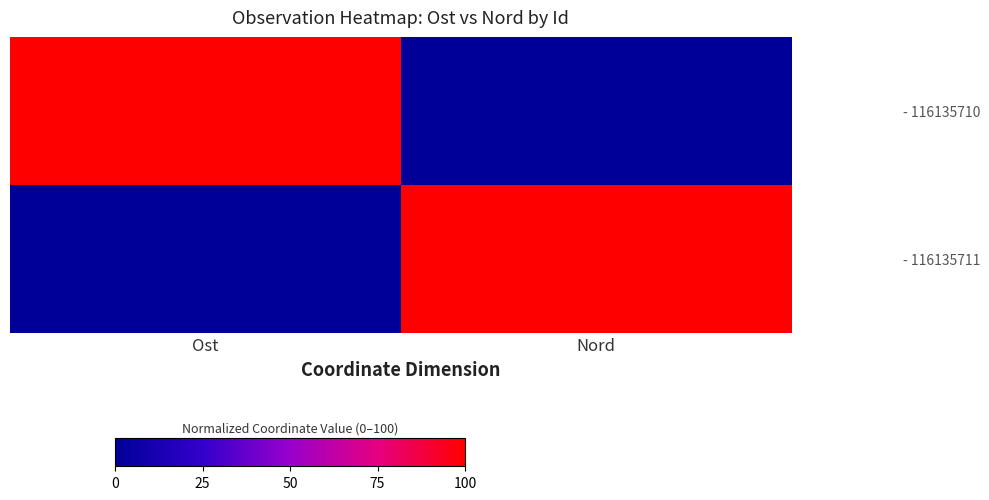

At which category is the sum across all series the highest?

Ost